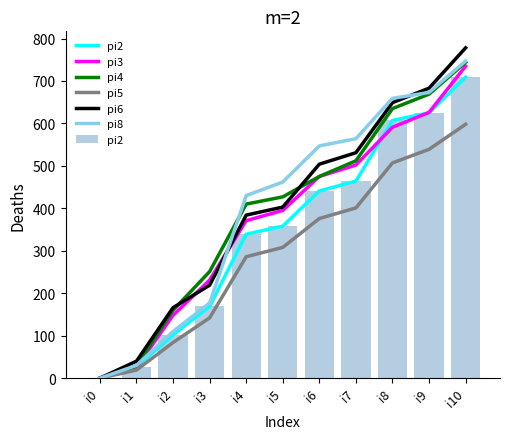

What is the difference between the maximum and minimum values in the pi5 series?

598